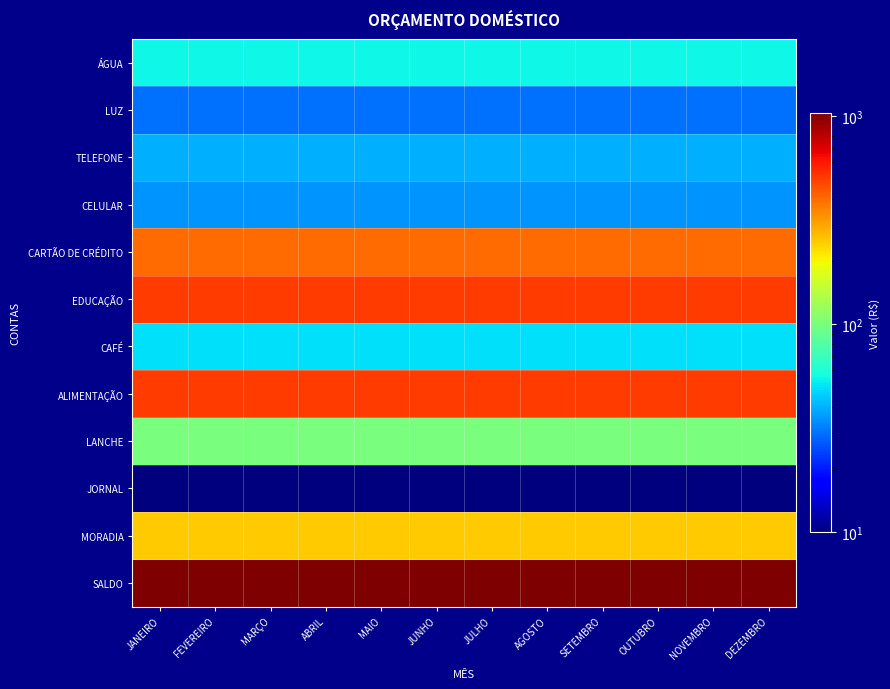

Reading left to right, list all the values displayed in this chart.

ÁGUA: JANEIRO=55	FEVEREIRO=55	MARÇO=55	ABRIL=55	MAIO=55	JUNHO=55	JULHO=55	AGOSTO=55	SETEMBRO=55	OUTUBRO=55	NOVEMBRO=55	DEZEMBRO=55
LUZ: JANEIRO=30	FEVEREIRO=30	MARÇO=30	ABRIL=30	MAIO=30	JUNHO=30	JULHO=30	AGOSTO=30	SETEMBRO=30	OUTUBRO=30	NOVEMBRO=30	DEZEMBRO=30
TELEFONE: JANEIRO=40	FEVEREIRO=40	MARÇO=40	ABRIL=40	MAIO=40	JUNHO=40	JULHO=40	AGOSTO=40	SETEMBRO=40	OUTUBRO=40	NOVEMBRO=40	DEZEMBRO=40
CELULAR: JANEIRO=35	FEVEREIRO=35	MARÇO=35	ABRIL=35	MAIO=35	JUNHO=35	JULHO=35	AGOSTO=35	SETEMBRO=35	OUTUBRO=35	NOVEMBRO=35	DEZEMBRO=35
CARTÃO DE CRÉDITO: JANEIRO=400	FEVEREIRO=400	MARÇO=400	ABRIL=400	MAIO=400	JUNHO=400	JULHO=400	AGOSTO=400	SETEMBRO=400	OUTUBRO=400	NOVEMBRO=400	DEZEMBRO=400
EDUCAÇÃO: JANEIRO=500	FEVEREIRO=500	MARÇO=500	ABRIL=500	MAIO=500	JUNHO=500	JULHO=500	AGOSTO=500	SETEMBRO=500	OUTUBRO=500	NOVEMBRO=500	DEZEMBRO=500
CAFÉ: JANEIRO=50	FEVEREIRO=50	MARÇO=50	ABRIL=50	MAIO=50	JUNHO=50	JULHO=50	AGOSTO=50	SETEMBRO=50	OUTUBRO=50	NOVEMBRO=50	DEZEMBRO=50
ALIMENTAÇÃO: JANEIRO=500	FEVEREIRO=500	MARÇO=500	ABRIL=500	MAIO=500	JUNHO=500	JULHO=500	AGOSTO=500	SETEMBRO=500	OUTUBRO=500	NOVEMBRO=500	DEZEMBRO=500
LANCHE: JANEIRO=100	FEVEREIRO=100	MARÇO=100	ABRIL=100	MAIO=100	JUNHO=100	JULHO=100	AGOSTO=100	SETEMBRO=100	OUTUBRO=100	NOVEMBRO=100	DEZEMBRO=100
JORNAL: JANEIRO=10	FEVEREIRO=10	MARÇO=10	ABRIL=10	MAIO=10	JUNHO=10	JULHO=10	AGOSTO=10	SETEMBRO=10	OUTUBRO=10	NOVEMBRO=10	DEZEMBRO=10
MORADIA: JANEIRO=250	FEVEREIRO=250	MARÇO=250	ABRIL=250	MAIO=250	JUNHO=250	JULHO=250	AGOSTO=250	SETEMBRO=250	OUTUBRO=250	NOVEMBRO=250	DEZEMBRO=250
SALDO: JANEIRO=1030	FEVEREIRO=1030	MARÇO=1030	ABRIL=1030	MAIO=1030	JUNHO=1030	JULHO=1030	AGOSTO=1030	SETEMBRO=1030	OUTUBRO=1030	NOVEMBRO=1030	DEZEMBRO=1030